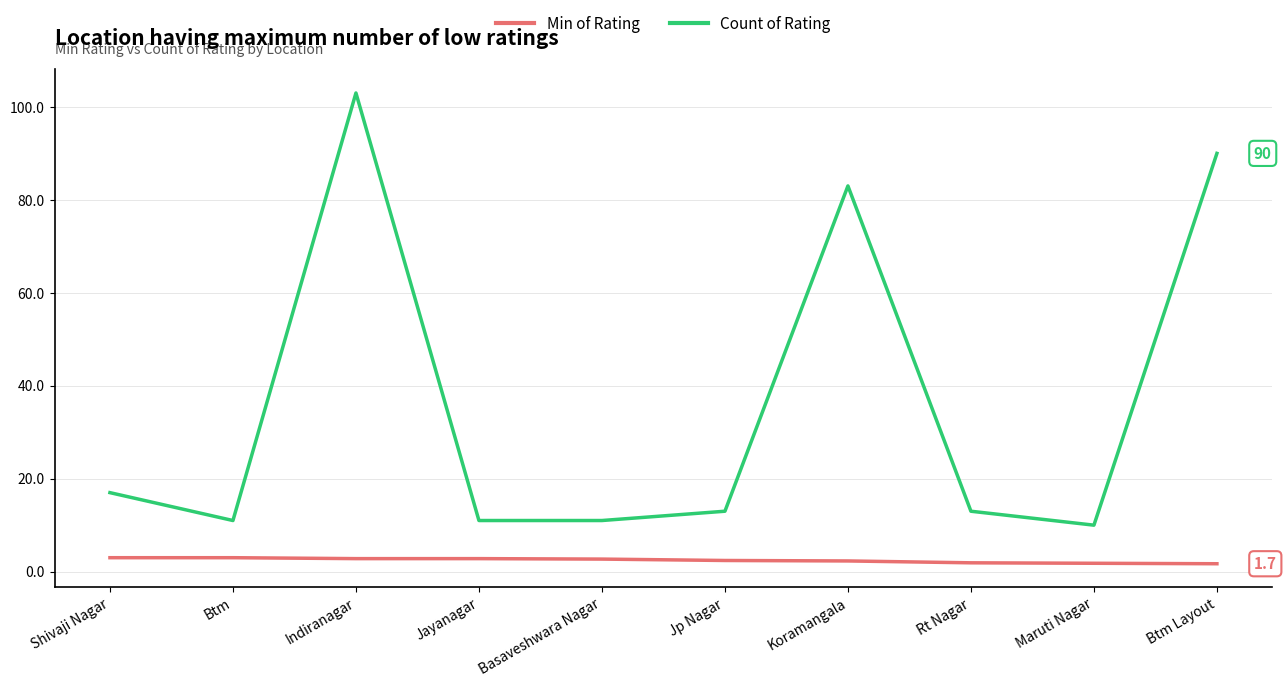

What is the difference between the maximum and minimum values in the Min of Rating series?

1.3